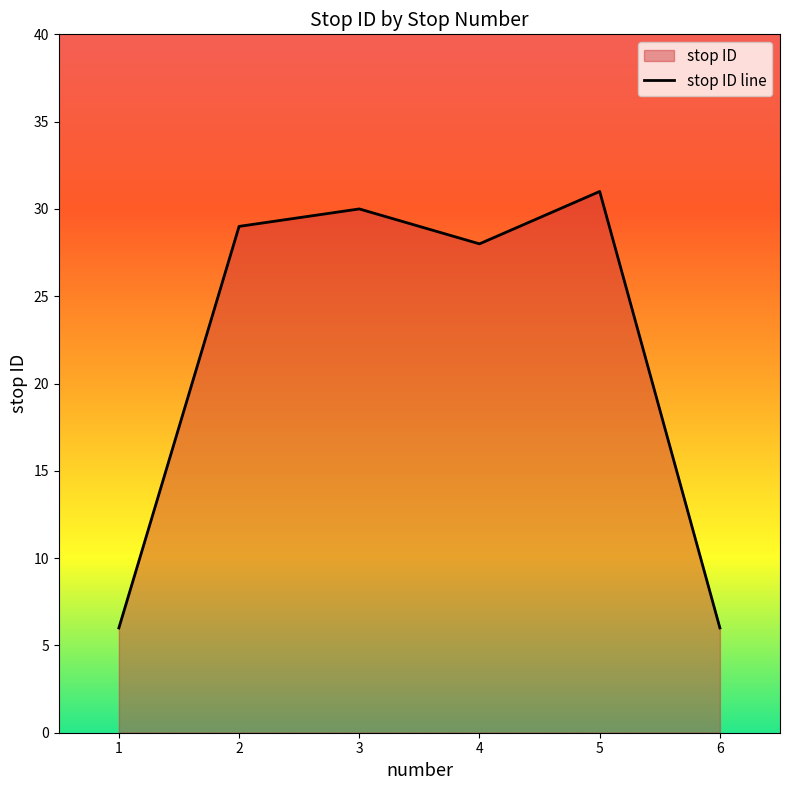

Rank the categories by value from lowest to highest.

1, 6, 4, 2, 3, 5